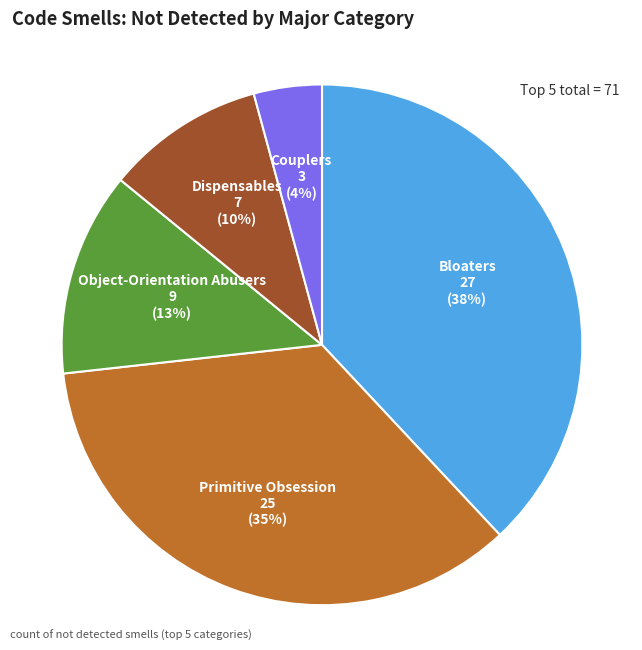

To the nearest percent, what is the average slice percentage?

20%